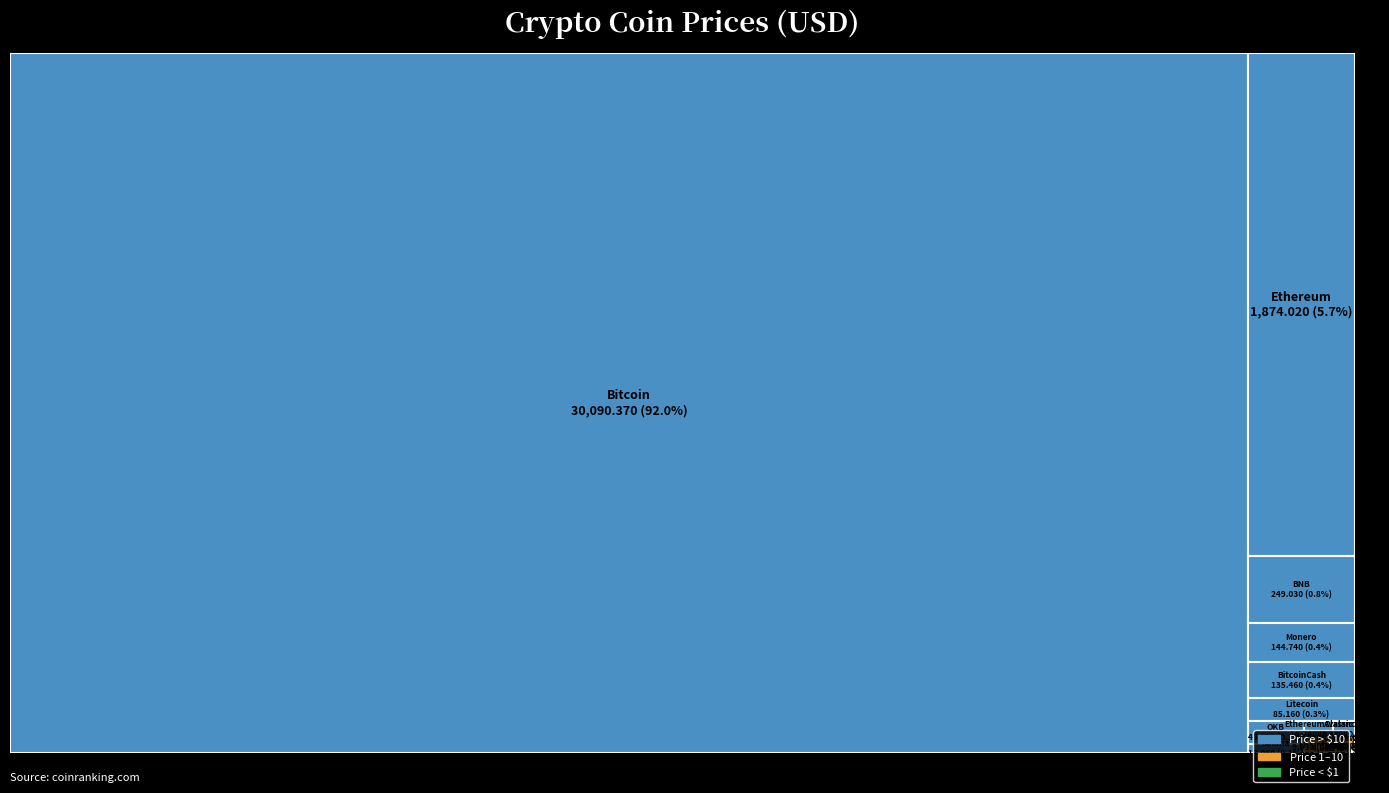

Reading right to left, what are all the values shown in this chart?

Stellar=0.1	EthereumClassic=16.7	Uniswap=4.7	Cosmos=9.0	Chainlink=5.5	Avalanche=12.9	BitcoinCash=135.5	Monero=144.7	Polkadot=4.8	Litecoin=85.2	Solana=17.1	Dogecoin=0.1	Cardano=0.3	OKB=45.6	XRP=0.5	USDC=1.0	BNB=249.0	TetherUSD=1.0	Ethereum=1874.0	Bitcoin=30090.4